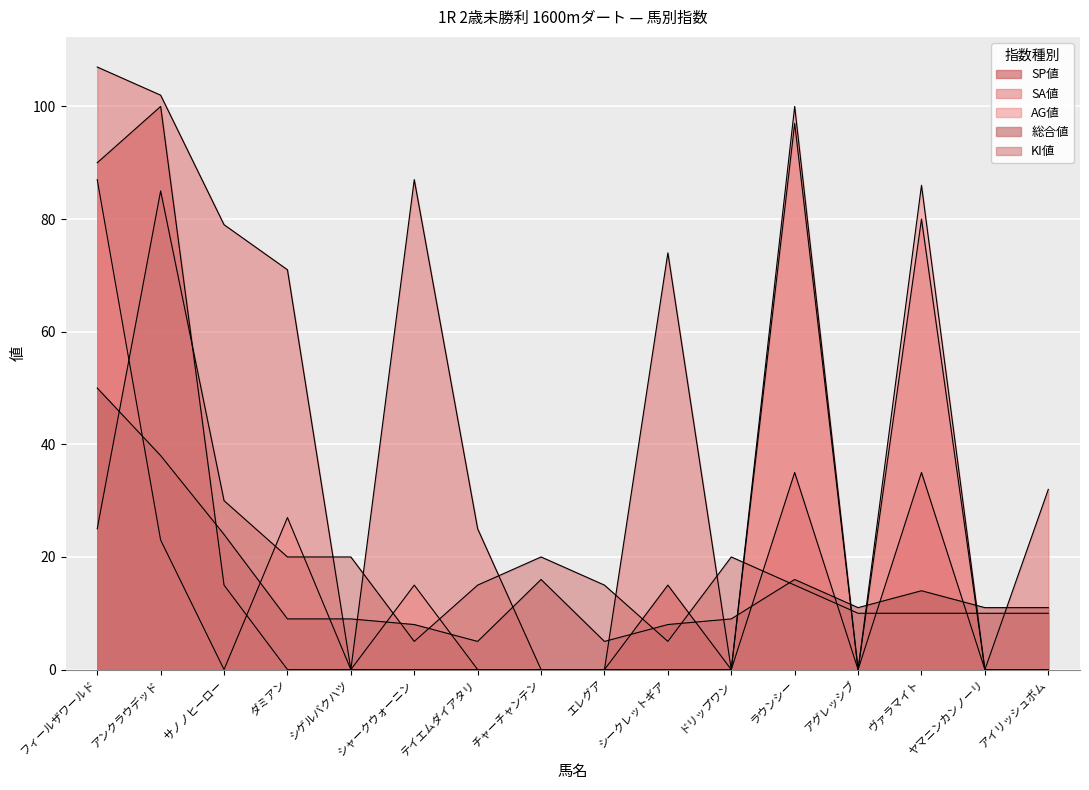

How many data points does each series have?

16